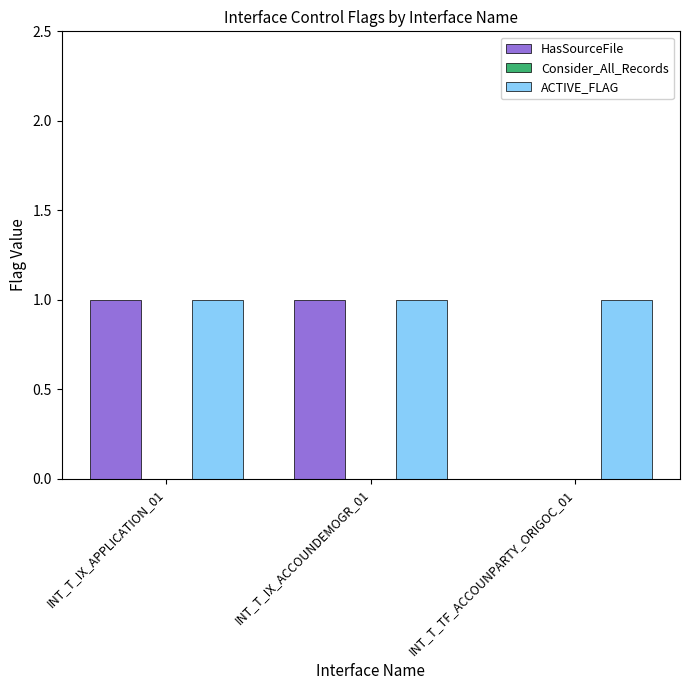

What is the sum of all ACTIVE_FLAG values?

3